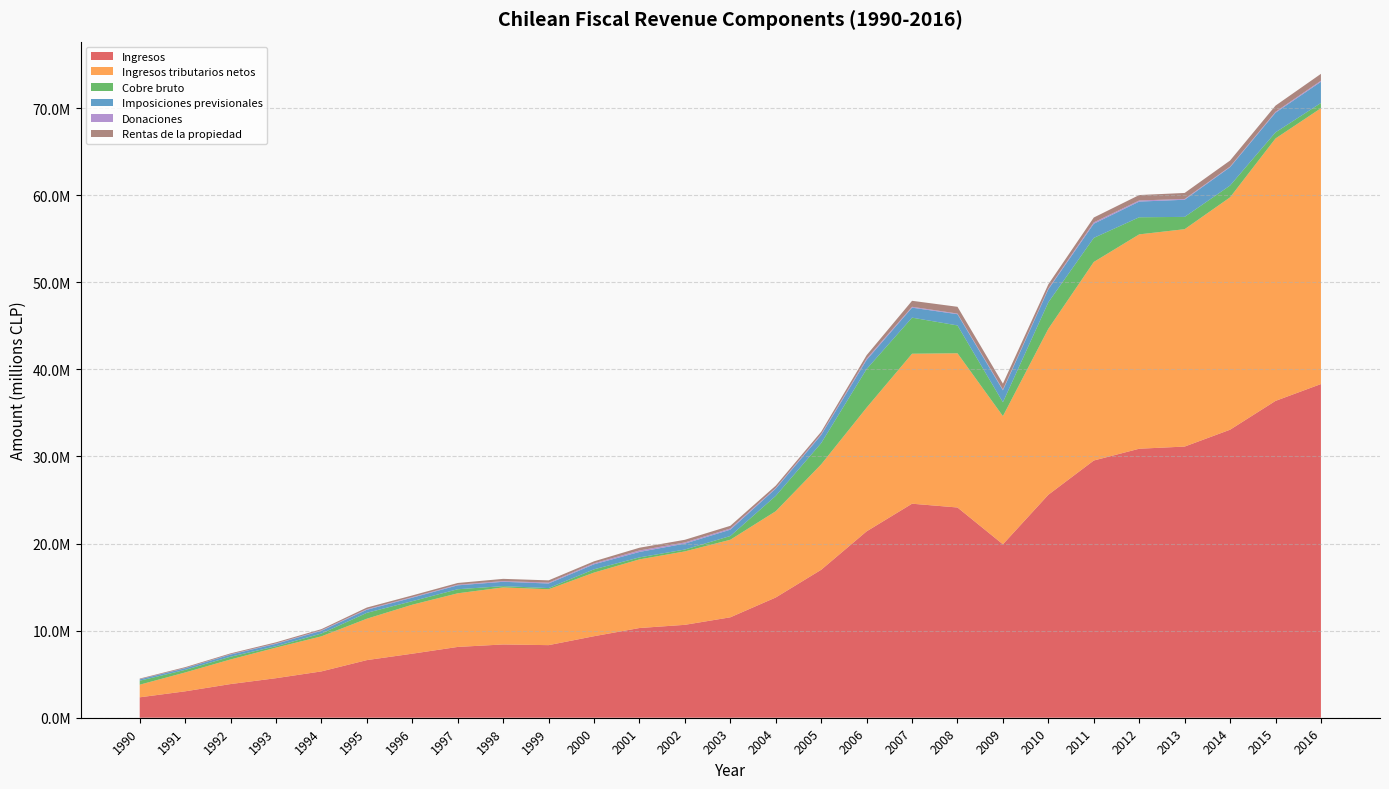

Reading right to left, transcribe all the data shown in this chart.

Ingresos: 38319784	36386078	33076346	31140708	30892910	29538700	25608040	19916743	24144095	24578811	21405327	16991774	13809474	11533101	10669317	10301788	9362099	8336436	8414700	8131449	7355252	6618476	5321211	4541439	3866964	3032452	2344459
Ingresos tributarios netos: 31675567	30135146	26687275	24963063	24616194	22800751	19058118	14720948	17710171	17223075	14204761	12104858	9906829	8905547	8432051	7884416	7307353	6415464	6550554	6158677	5626003	4754031	4027380	3508959	2826773	2164415	1448232
Cobre bruto: 599723	703710	1353643	1412718	1963870	2765411	3042010	1593047	3198958	4141792	4431123	2440440	1764099	431187	215608	225244	375615	137456	148935	465214	402659	676429	323081	162422	315234	298622	456597
Imposiciones previsionales: 2441419	2252489	2110088	1968973	1802468	1623817	1493987	1371750	1289225	1148647	1050396	931717	827629	727979	678900	628052	576758	527042	496839	449470	403054	349124	312913	276349	246146	188483	159559
Donaciones: 120768	108580	65478	90770	126784	156051	91769	96974	74106	99965	145718	115317	84472	133612	136593	169583	114916	97917	83879	73269	67825	69285	62759	50061	40986	25308	19592
Rentas de la propiedad: 788129	708754	696627	689890	622784	558816	481798	667469	775478	688324	397071	255851	260260	307800	303752	314172	226371	261284	254036	197216	190968	187561	127721	121274	95644	98716	67811